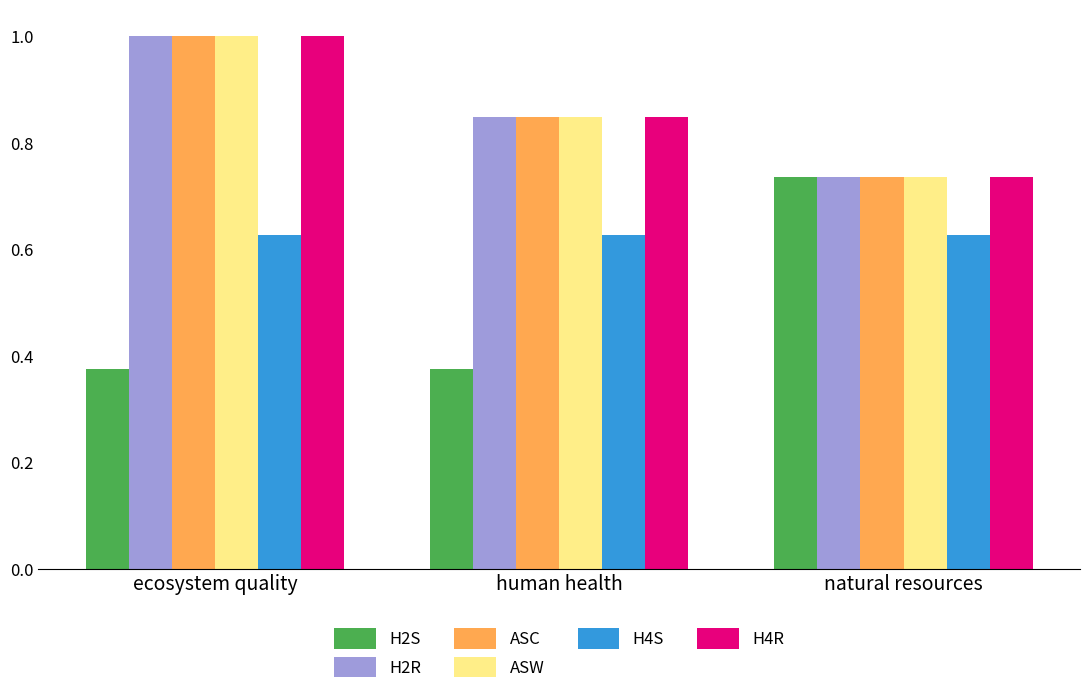

True or false: ASC has a value of 1.0 at ecosystem quality.

True